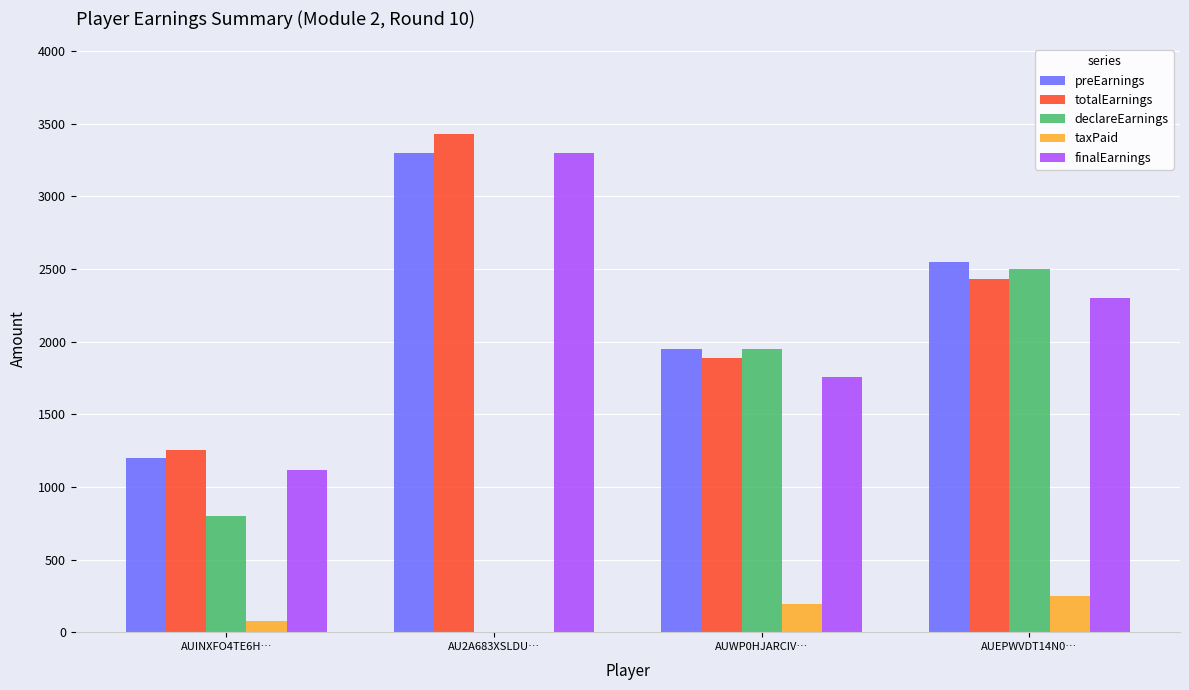

How many groups of bars are there?

4